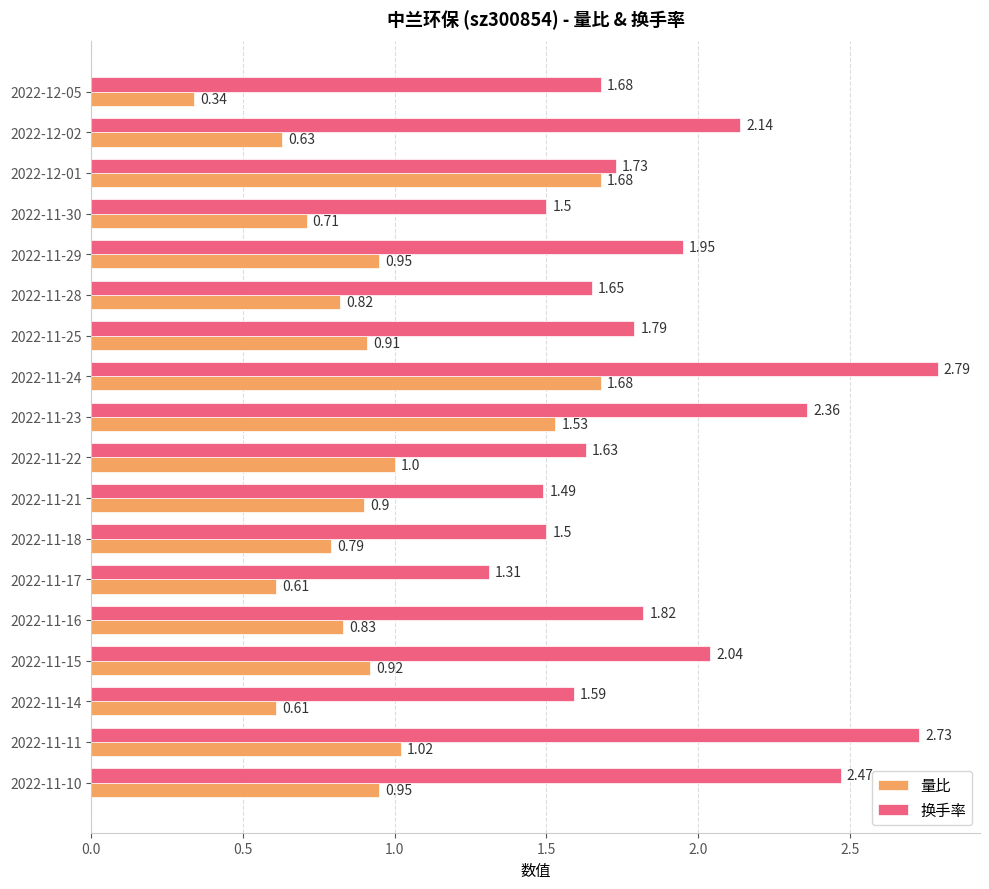

What are all the series names shown in the legend?

量比, 换手率